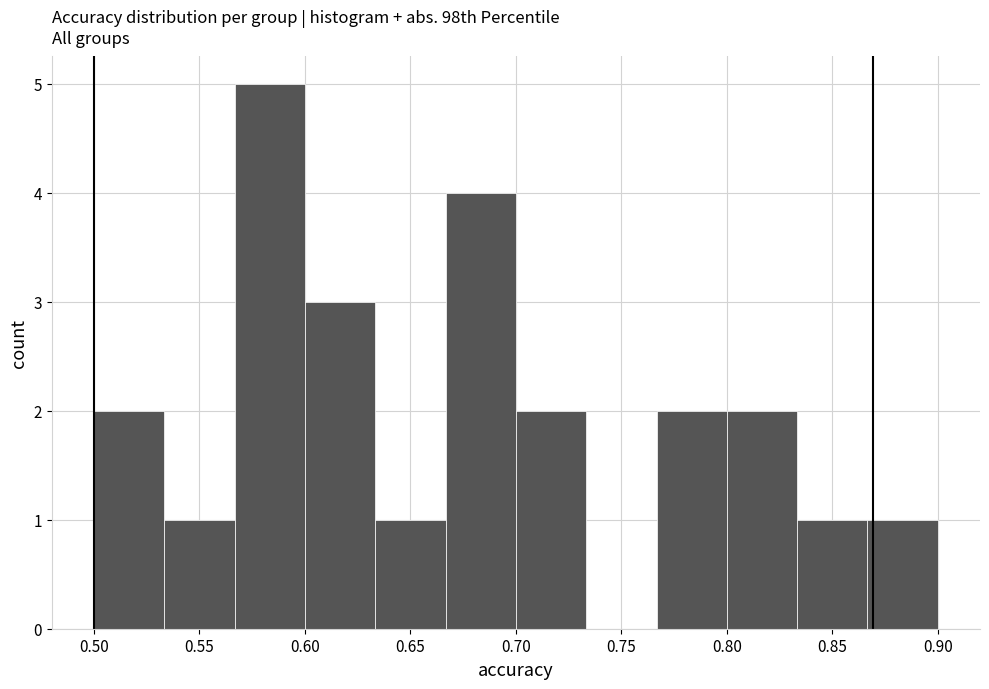

Reading left to right, transcribe this chart: for each bar, give the range it covers on the x-axis and its height. Neither the bar edges nor the heights are printed on the chart, so give them approximately, as read against the axes.

0.500 to 0.535: 2
0.535 to 0.565: 1
0.565 to 0.600: 5
0.600 to 0.635: 3
0.635 to 0.665: 1
0.665 to 0.700: 4
0.700 to 0.735: 2
0.735 to 0.765: 0
0.765 to 0.800: 2
0.800 to 0.835: 2
0.835 to 0.865: 1
0.865 to 0.900: 1